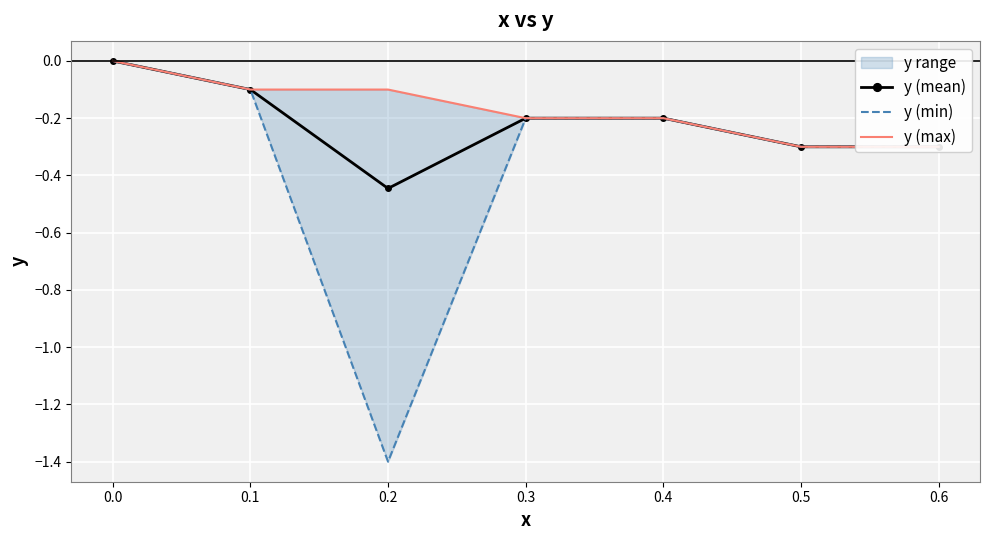

Reading left to right, transcribe all the data shown in this chart.

y (mean): 0.0	-0.1	-0.4	-0.2	-0.2	-0.3	-0.3
y (min): 0.0	-0.1	-1.4	-0.2	-0.2	-0.3	-0.3
y (max): 0.0	-0.1	-0.1	-0.2	-0.2	-0.3	-0.3